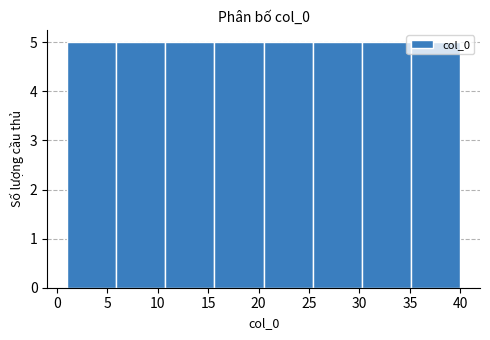

Reading left to right, transcribe this chart: for each bar, give the range it covers on the x-axis and its height. Neither the bar edges nor the heights are printed on the chart, so give them approximately, as read against the axes.

1.0 to 6.0: 5
6.0 to 11.0: 5
11.0 to 15.5: 5
15.5 to 20.5: 5
20.5 to 25.5: 5
25.5 to 30.5: 5
30.5 to 35.0: 5
35.0 to 40.0: 5